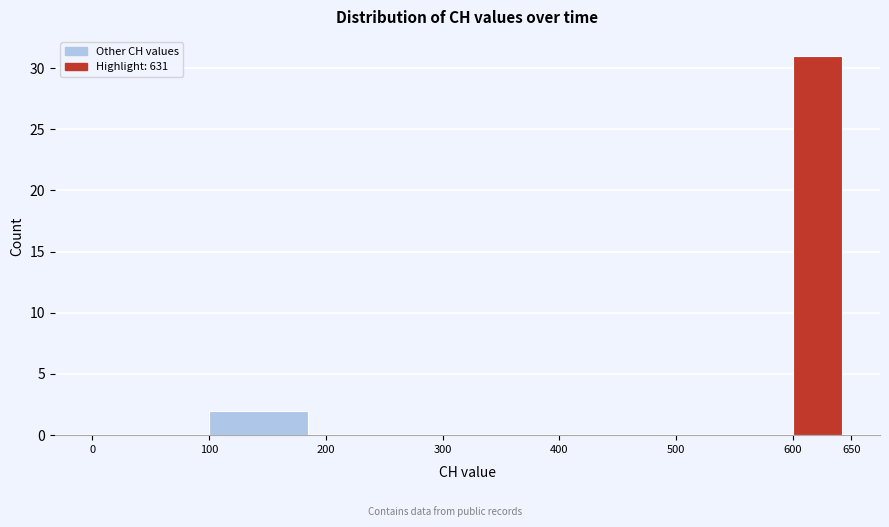

Reading left to right, list every bar in this chart as the range it spans on the x-axis followed by its height. The values are not printed on the chart, so give them approximately, as read against the axis.

0 to 100: 0
100 to 200: 2
200 to 300: 0
300 to 400: 0
400 to 500: 0
500 to 600: 0
600 to 650: 31